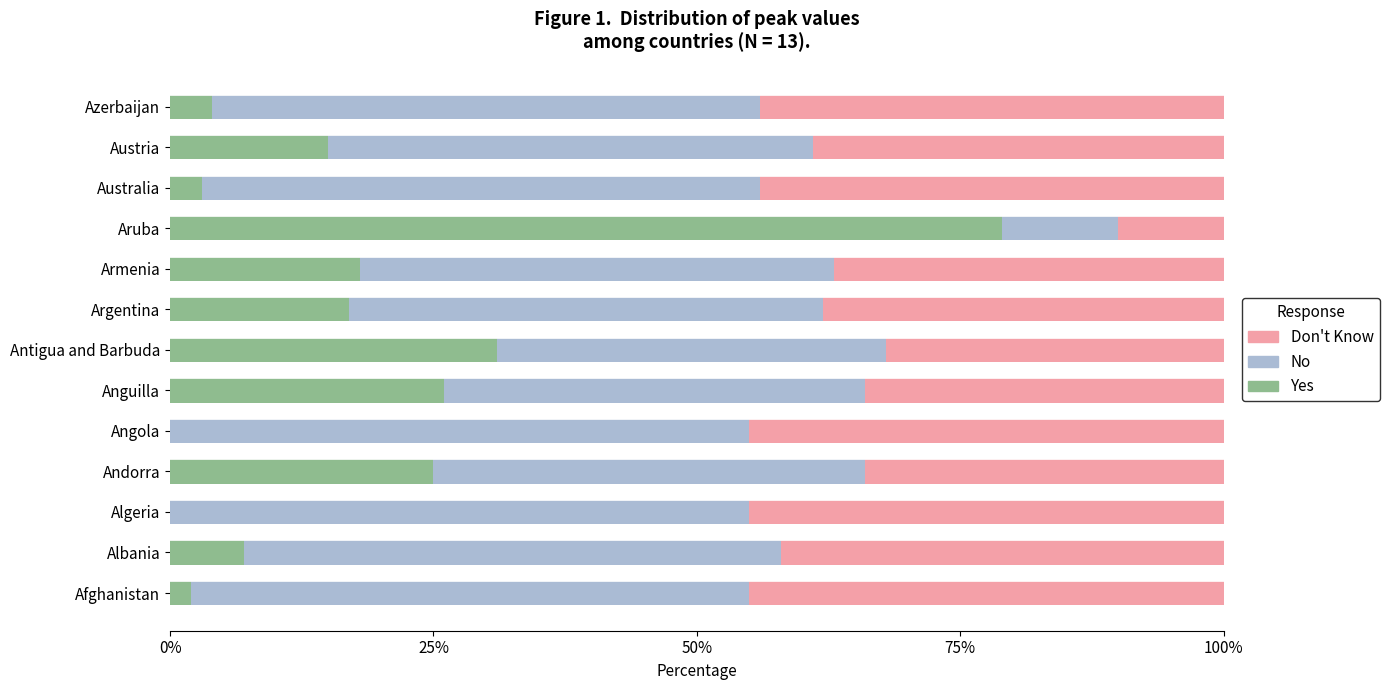

What is the total value across all series at Aruba?

100